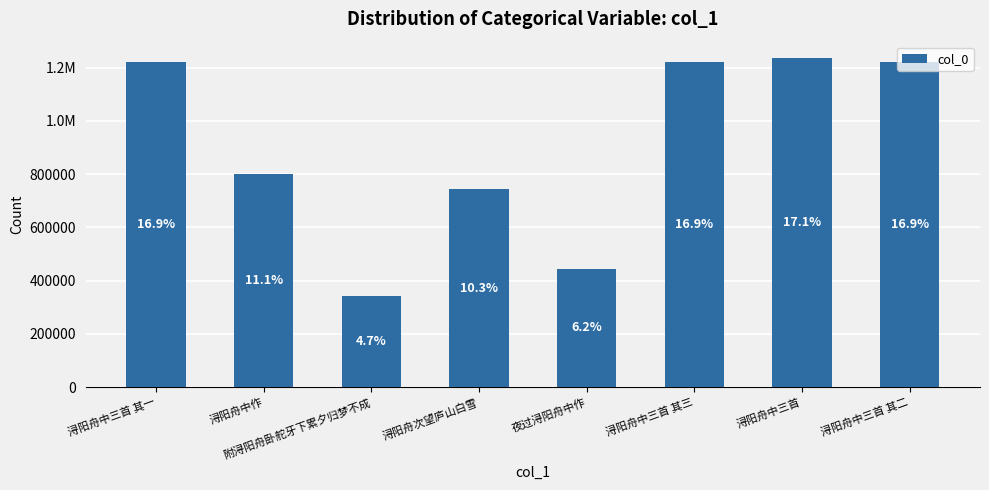

What is the label of the 5th bar from the left?

夜过浔阳舟中作